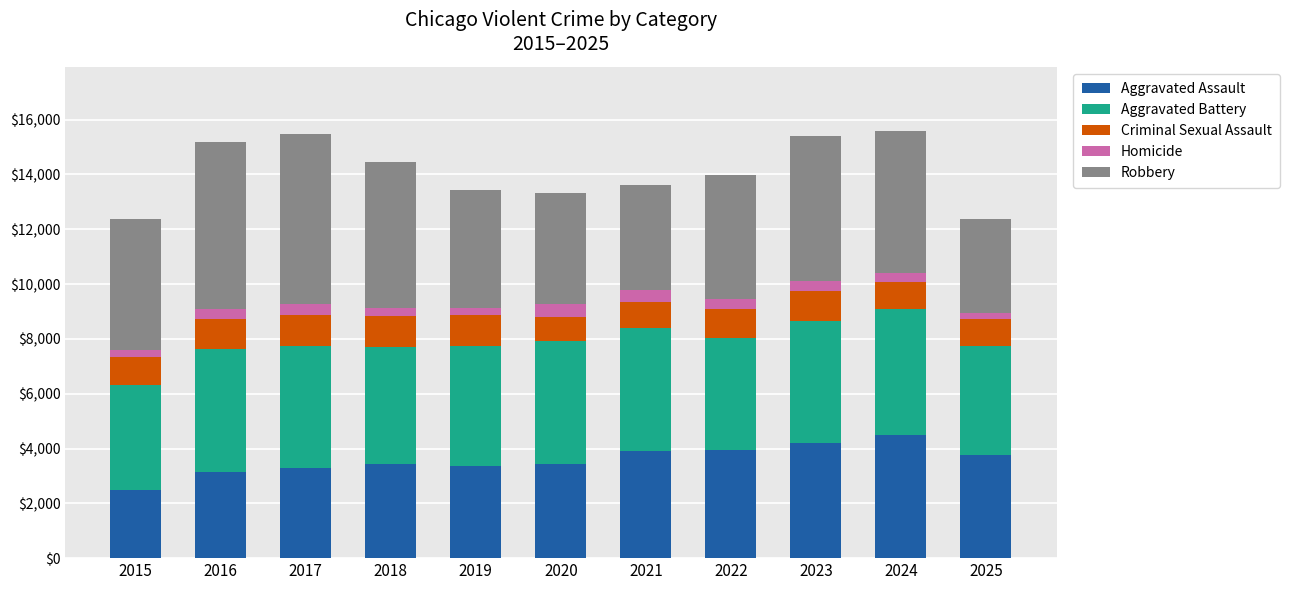

What is the total value across all series at 2025?

12361